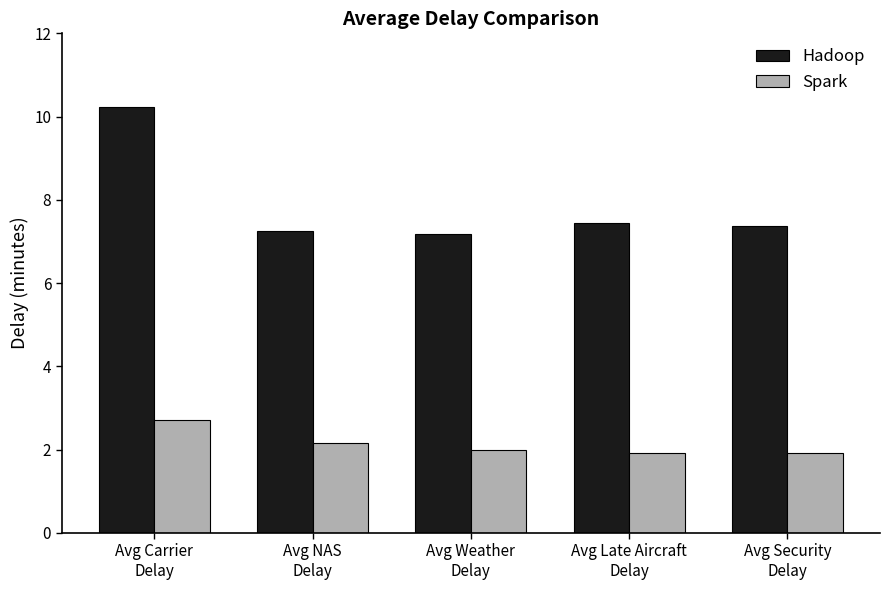

What is the average value of the Spark series?

2.1